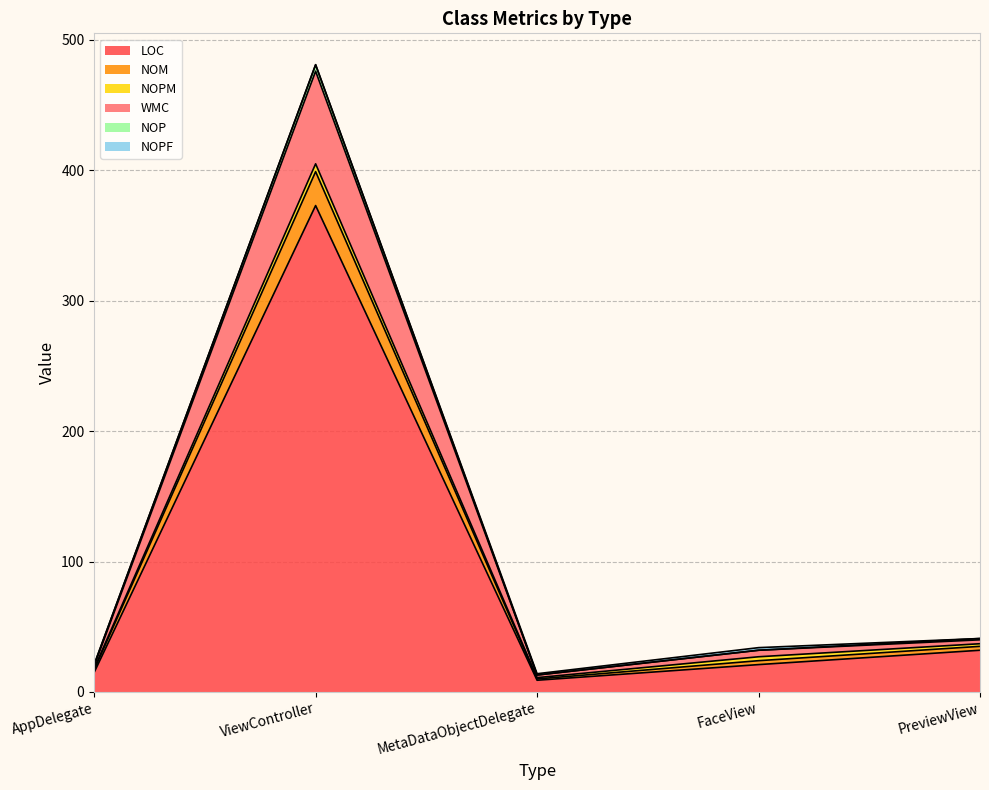

What is the spread (max minus min) of values at MetaDataObjectDelegate?

5